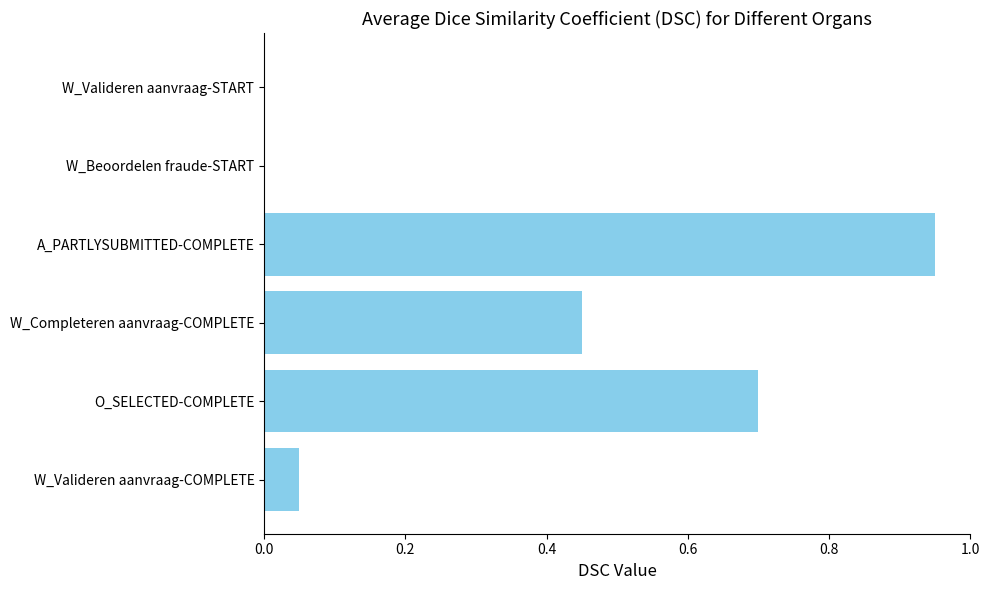

Are the bars horizontal?

Yes